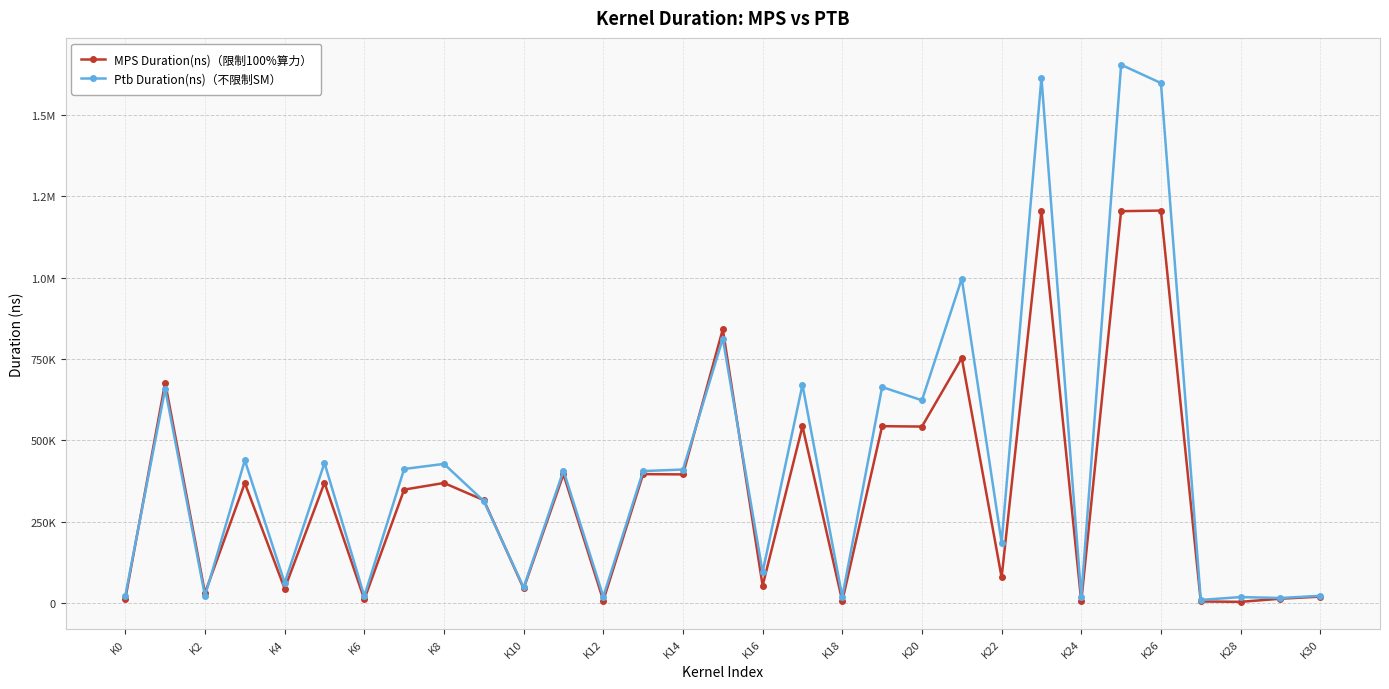

What is the label of the 1st point from the left?

K0